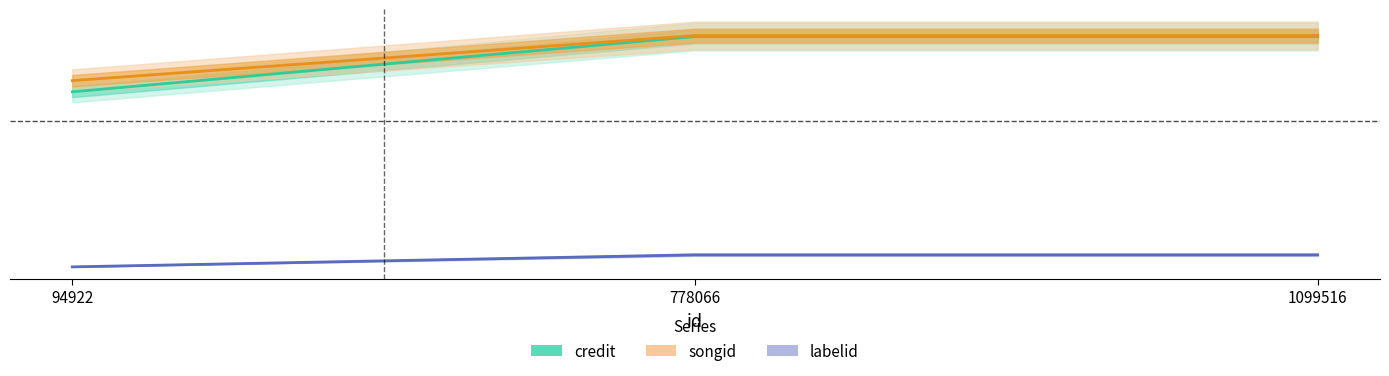

Reading left to right, transcribe all the data shown in this chart.

credit: 1243891	1635597	1635597
songid: 1323447	1642487	1642487
labelid: 4677	89941	89941